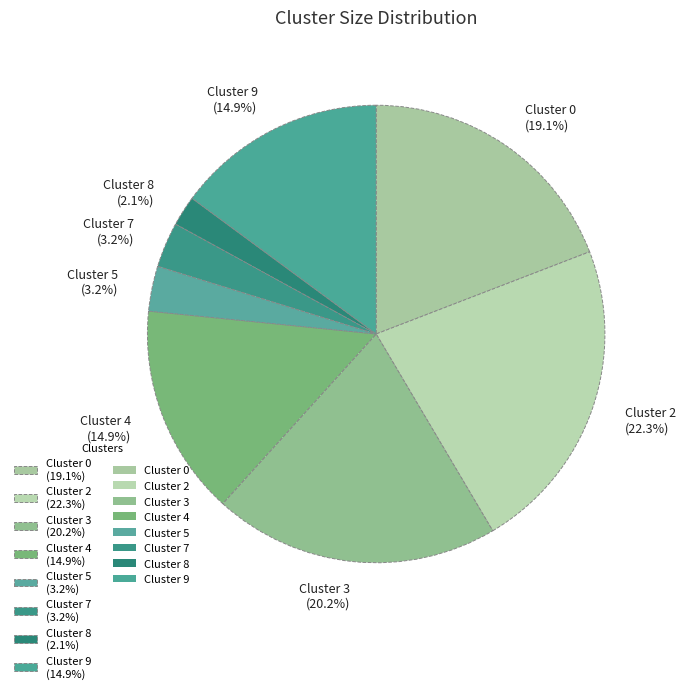

Is Cluster 7 the majority of the pie?

No